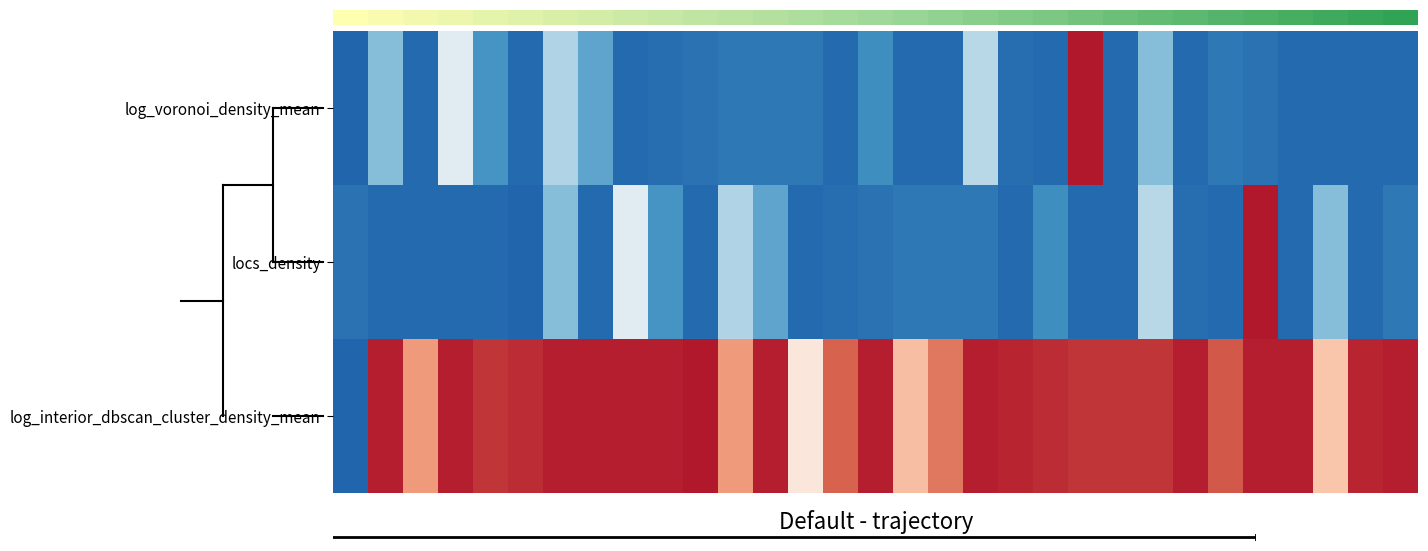

Rank the series by their maximum value, from lowest to highest.

0.0, locs_density, log_interior_dbscan_cluster_density_mean